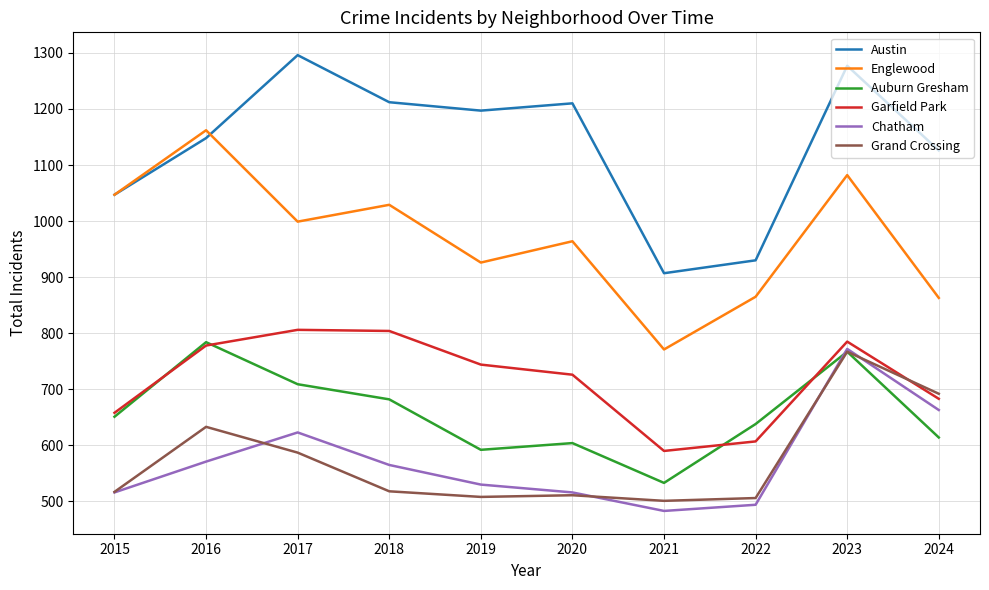

At which category does Auburn Gresham reach its first local peak?

2016